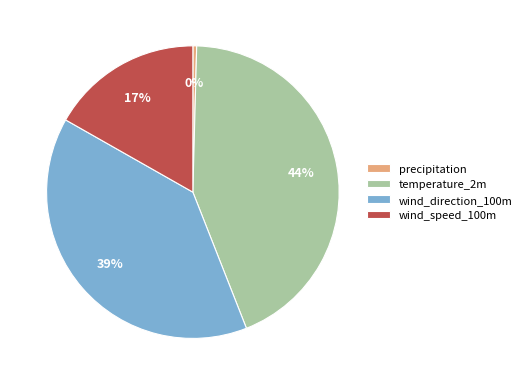

Count the number of slices in the pie.

4